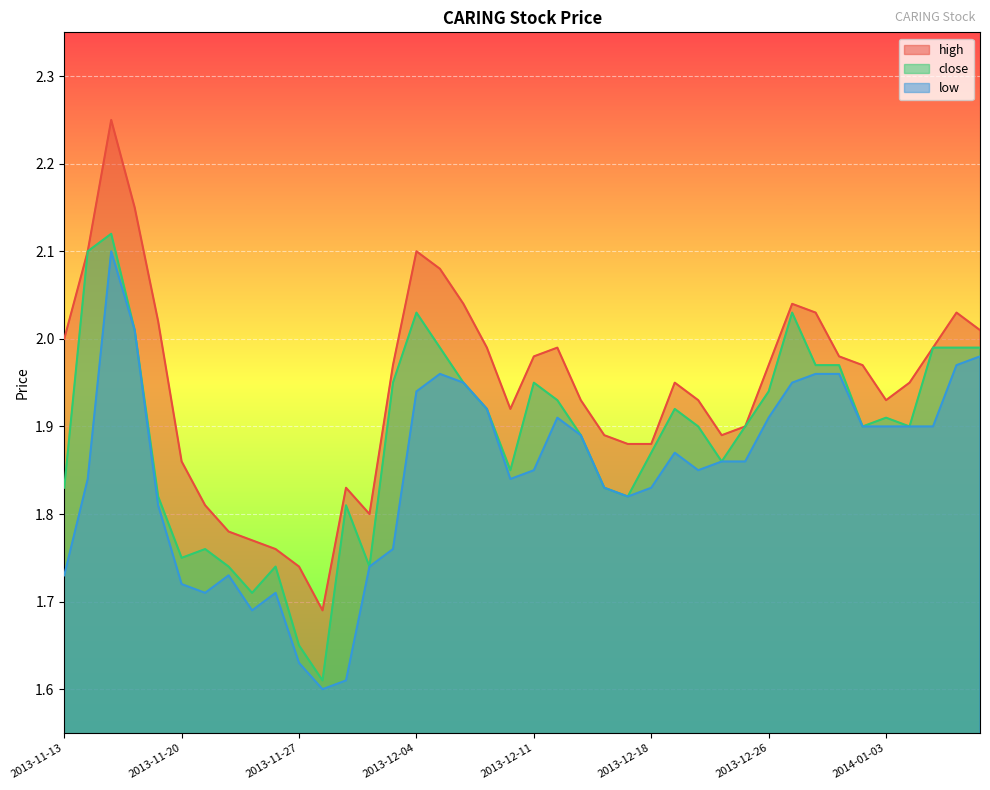

Rank the series by their average value, from lowest to highest.

low, close, high